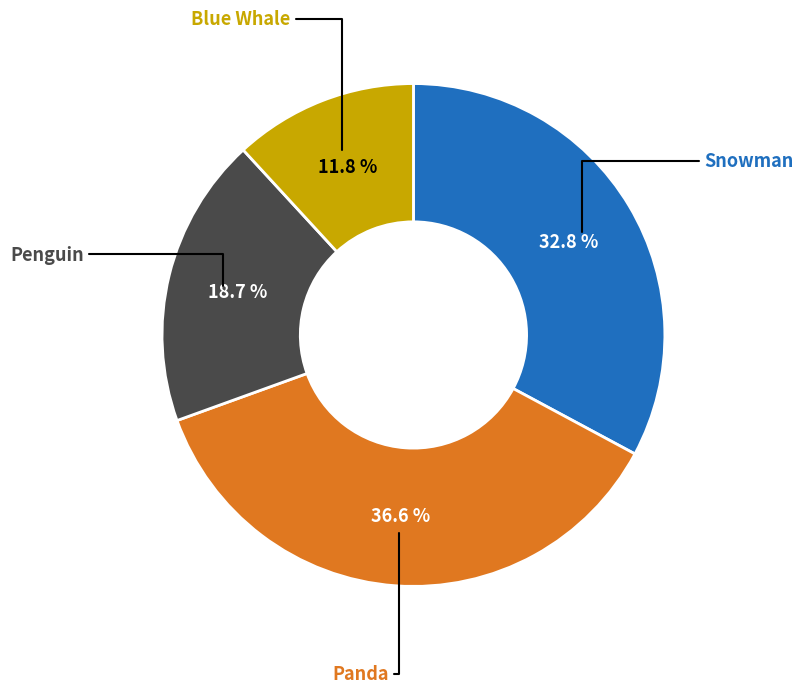

How many segments does this pie chart have?

4